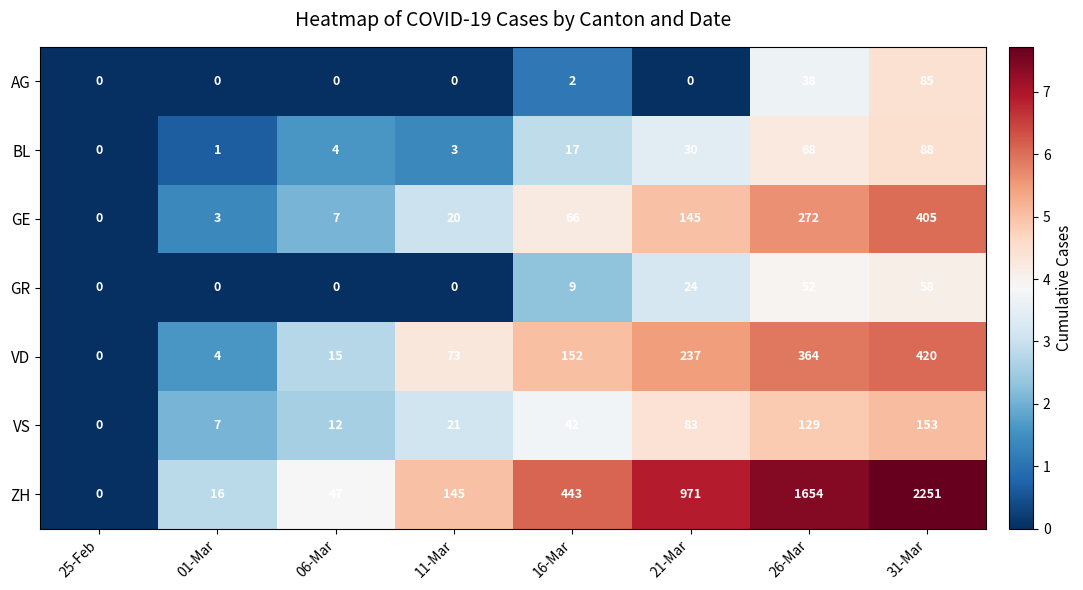

At how many categories does at least one series exceed 1?

7